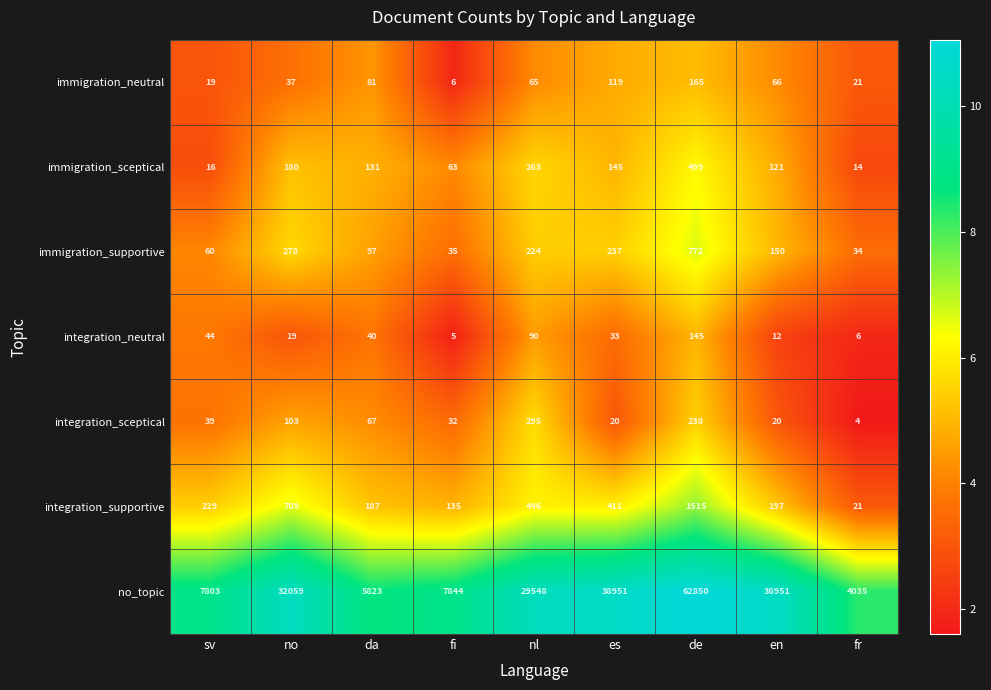

What is the sum of the integration_neutral values at fr and no?

25